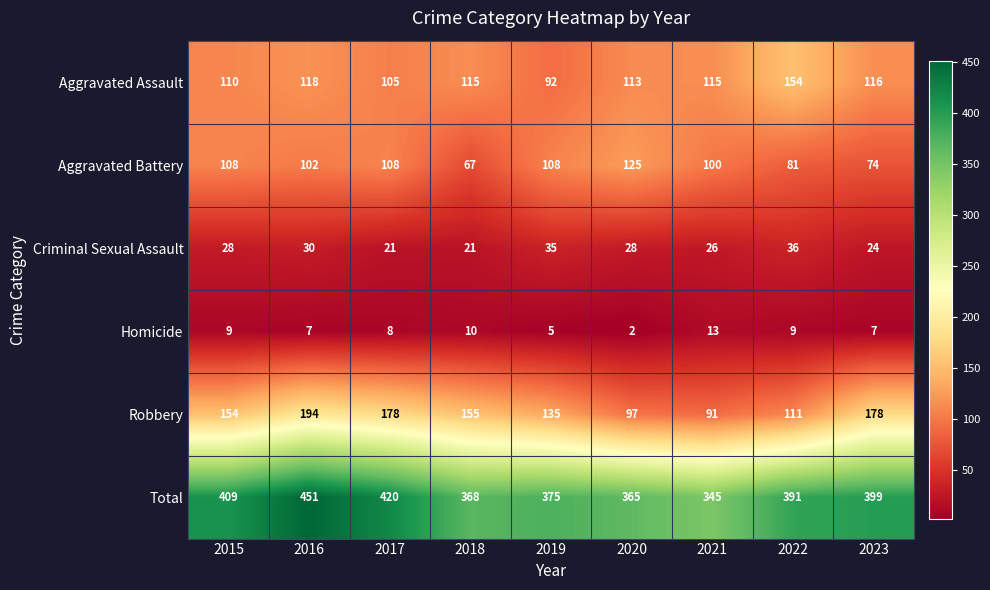

What is the average value of the Criminal Sexual Assault series?

28